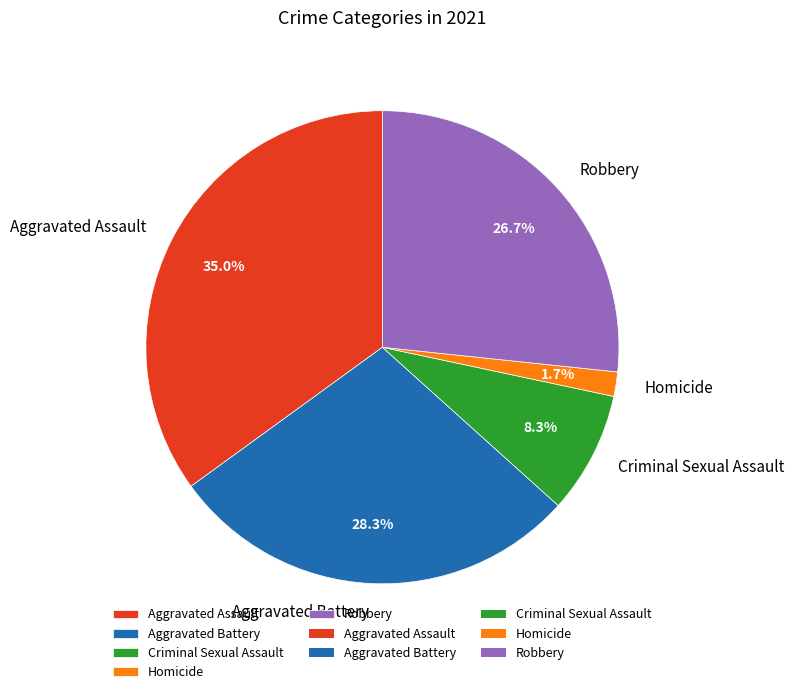

Which has a higher value, Aggravated Assault or Robbery?

Aggravated Assault